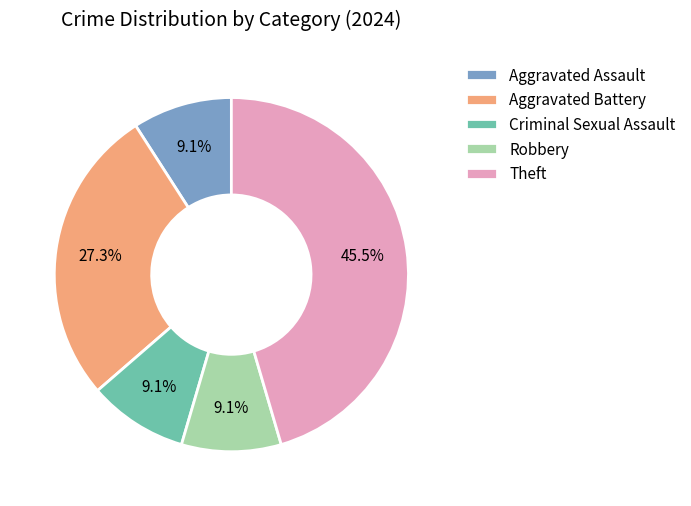

How many slices are in this pie chart?

5